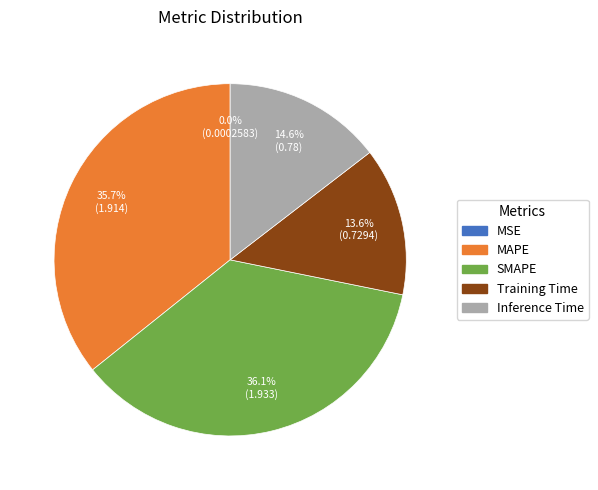

To the nearest percent, what portion does SMAPE represent?

36%